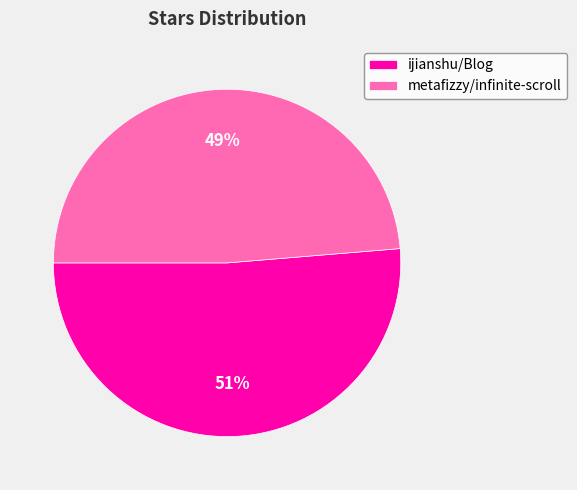

How many segments does this pie chart have?

2